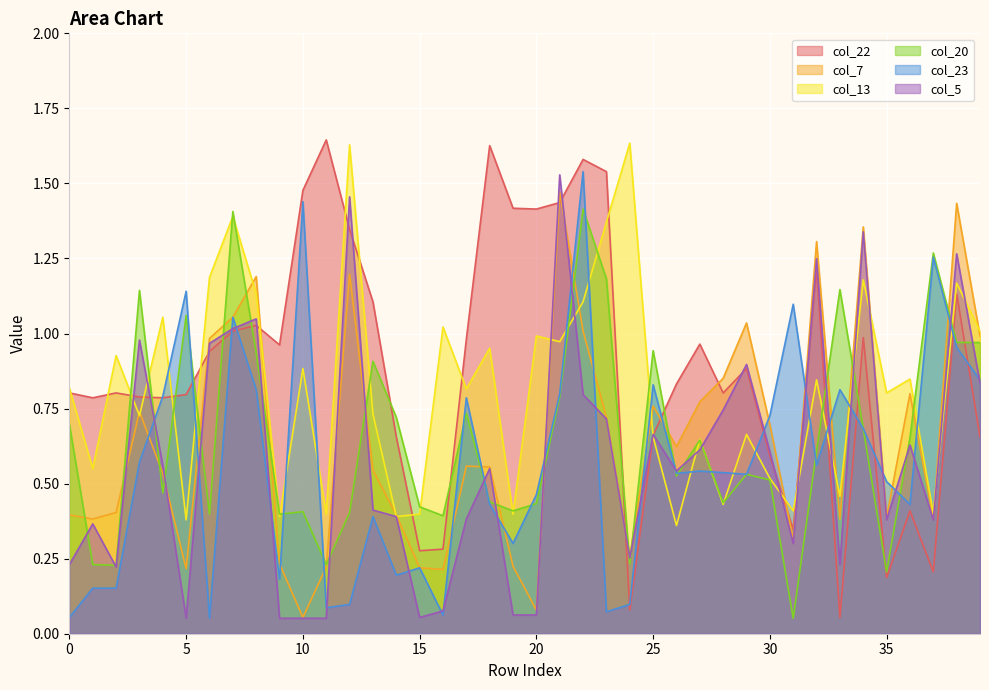

What is the sum of all col_7 values?

25.9